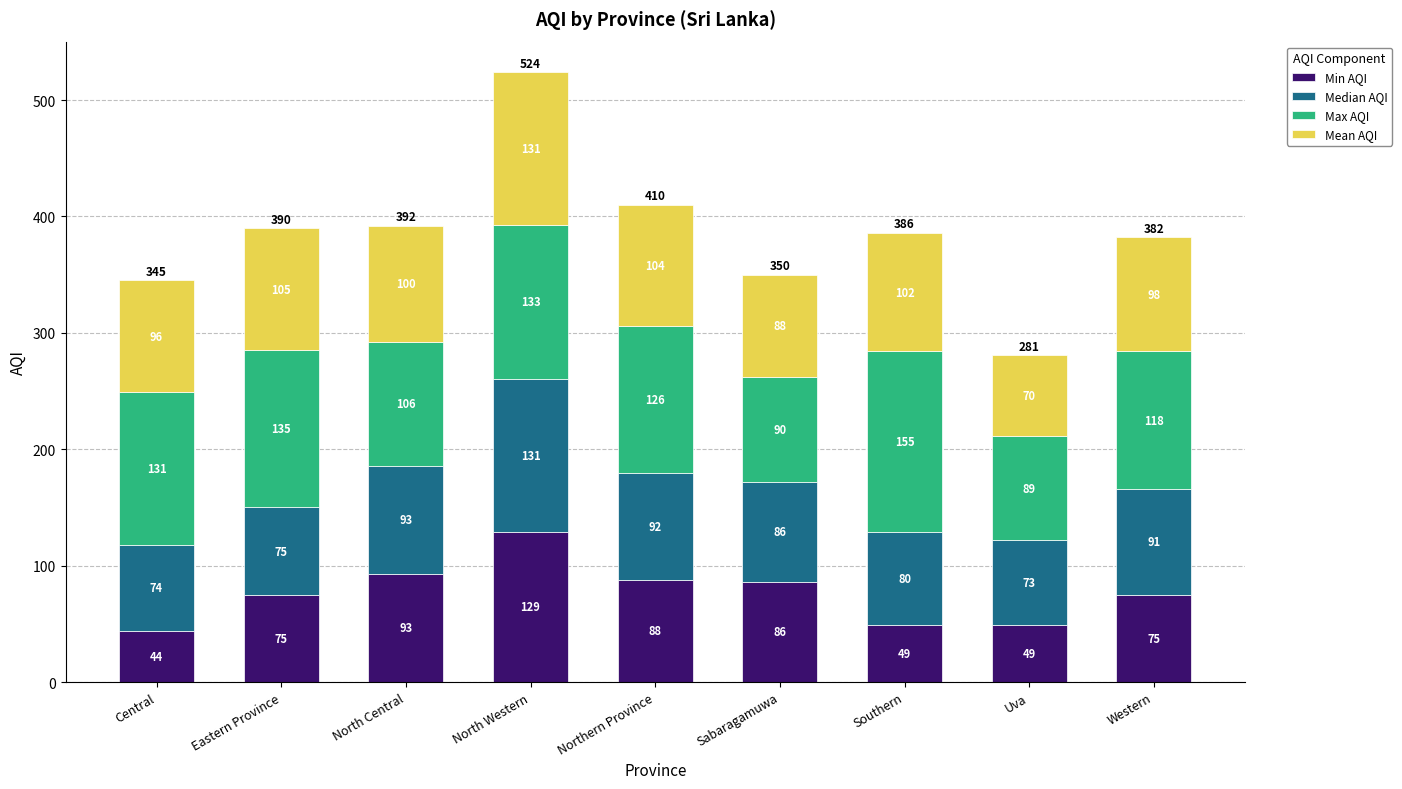

What value does the Min AQI series have at North Central, to the nearest 10?

90